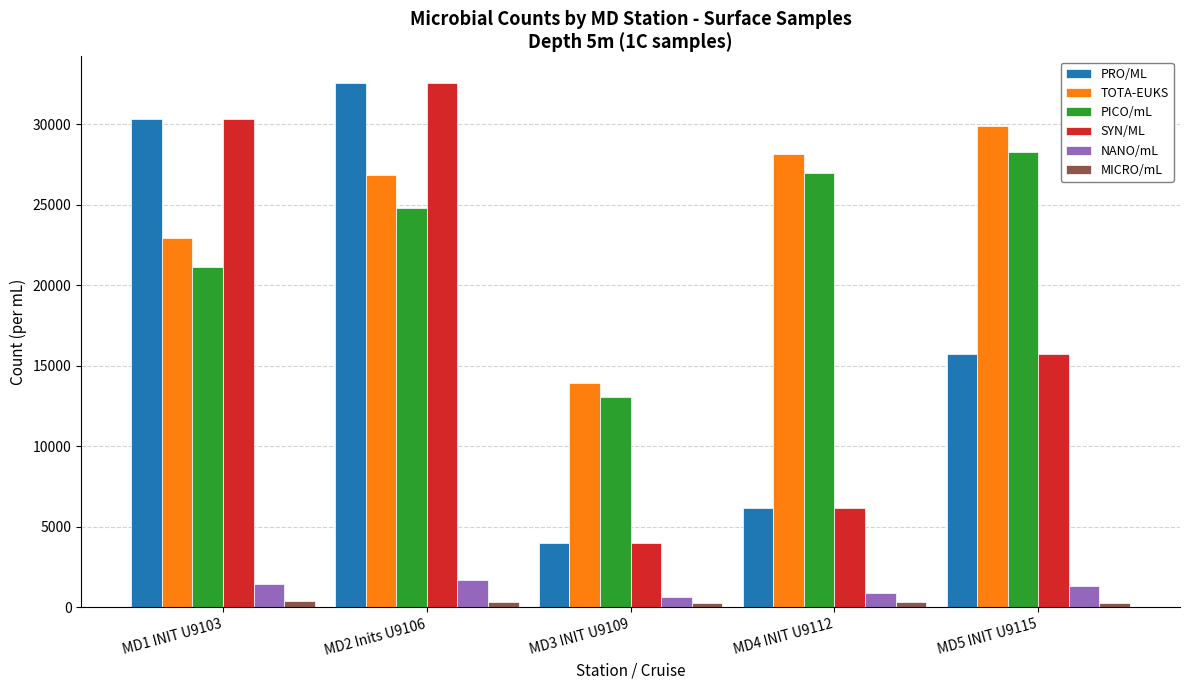

What is the greatest value displayed?

32585.9